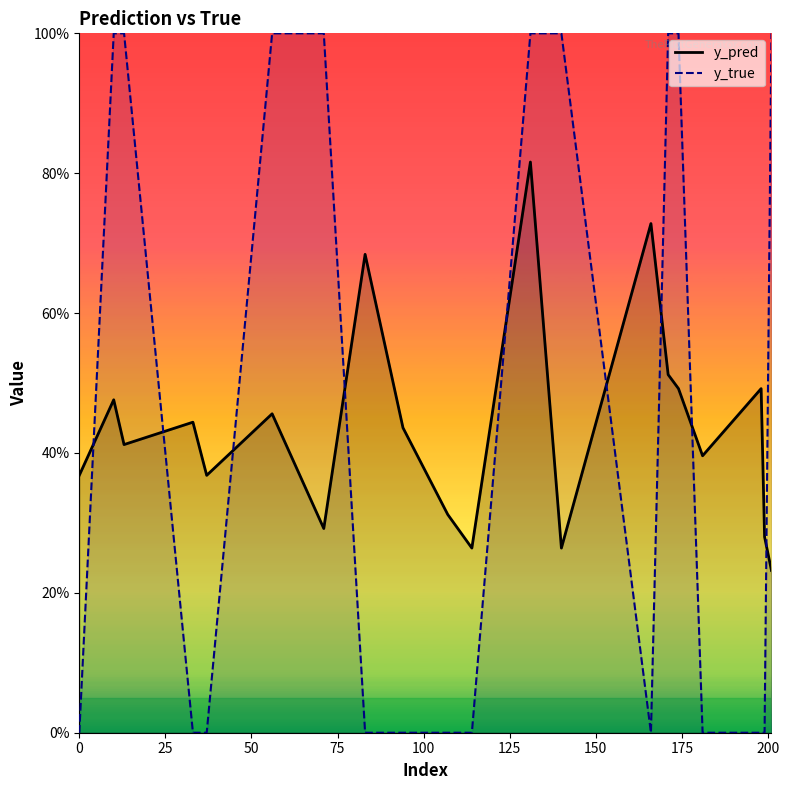

At how many categories does at least one series exceed 0?

20